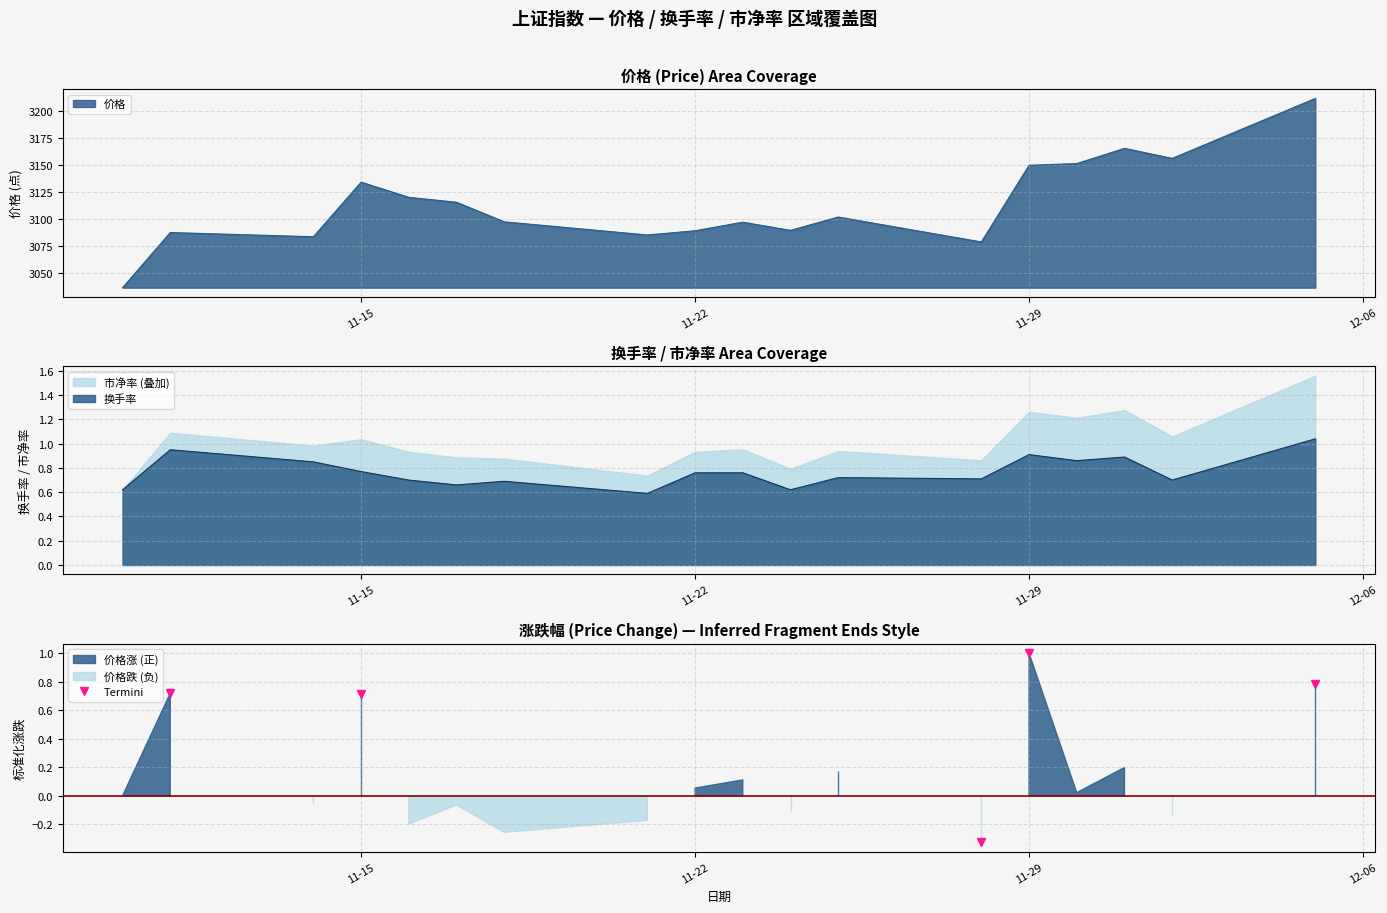

What is the spread (max minus min) of values at 2022-11-21?

3084.4